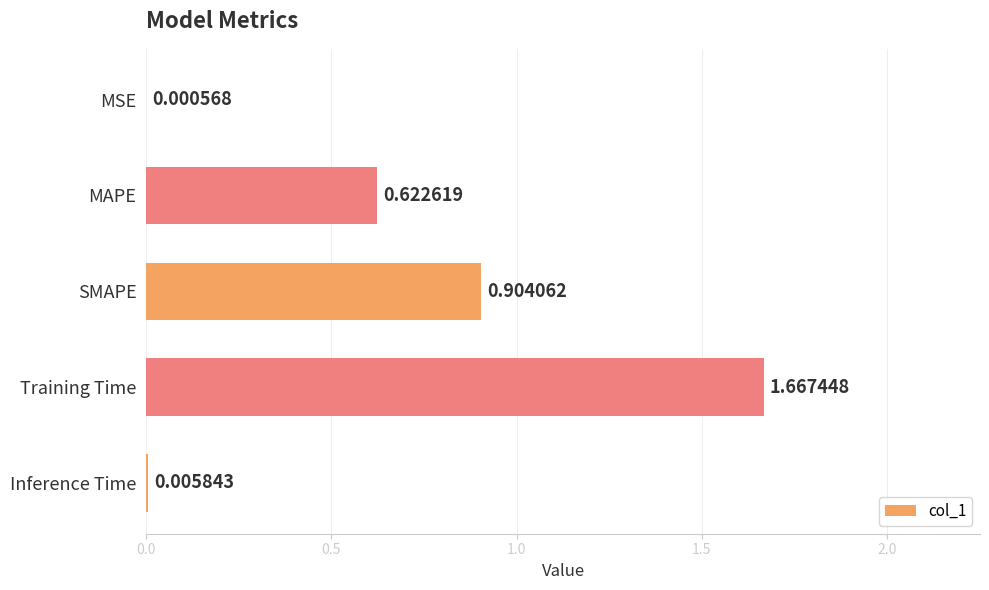

Between SMAPE and Inference Time, which is larger?

SMAPE